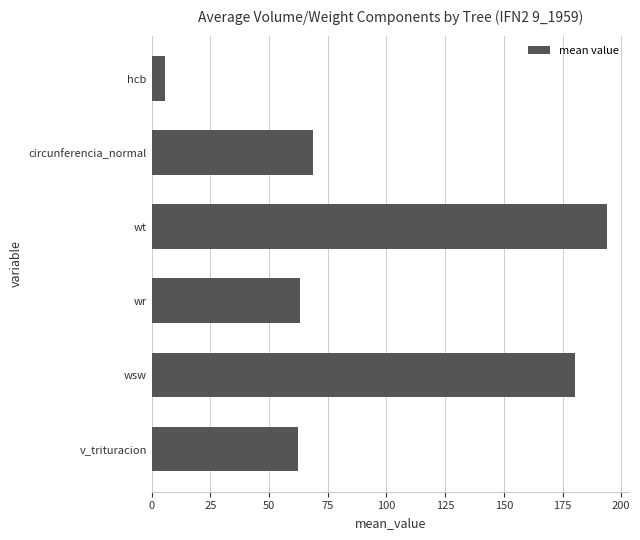

Read the value at wsw.

180.4